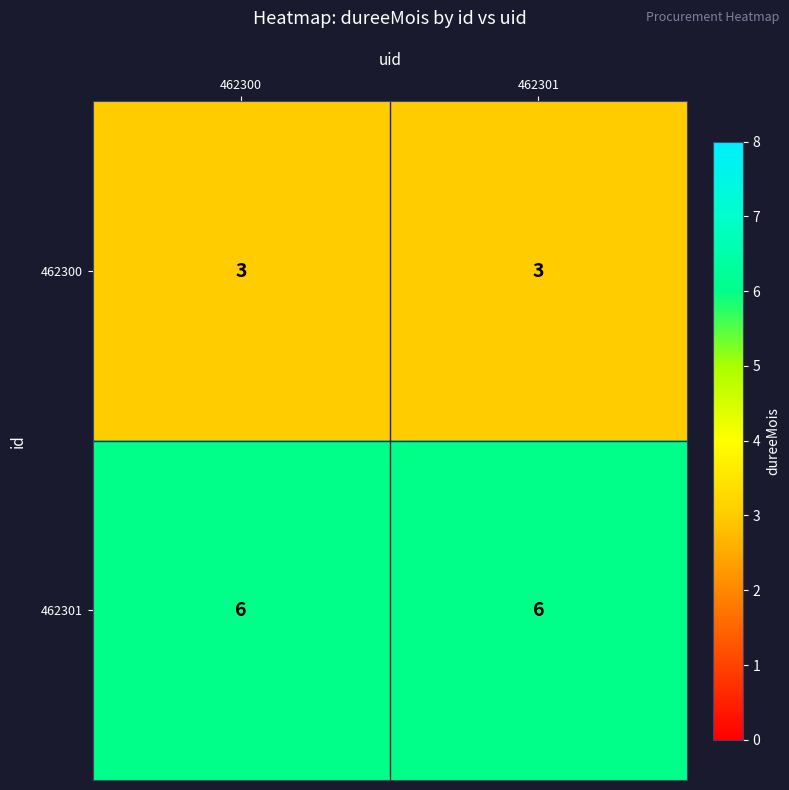

What is the difference between the highest and lowest values at 462301?

3